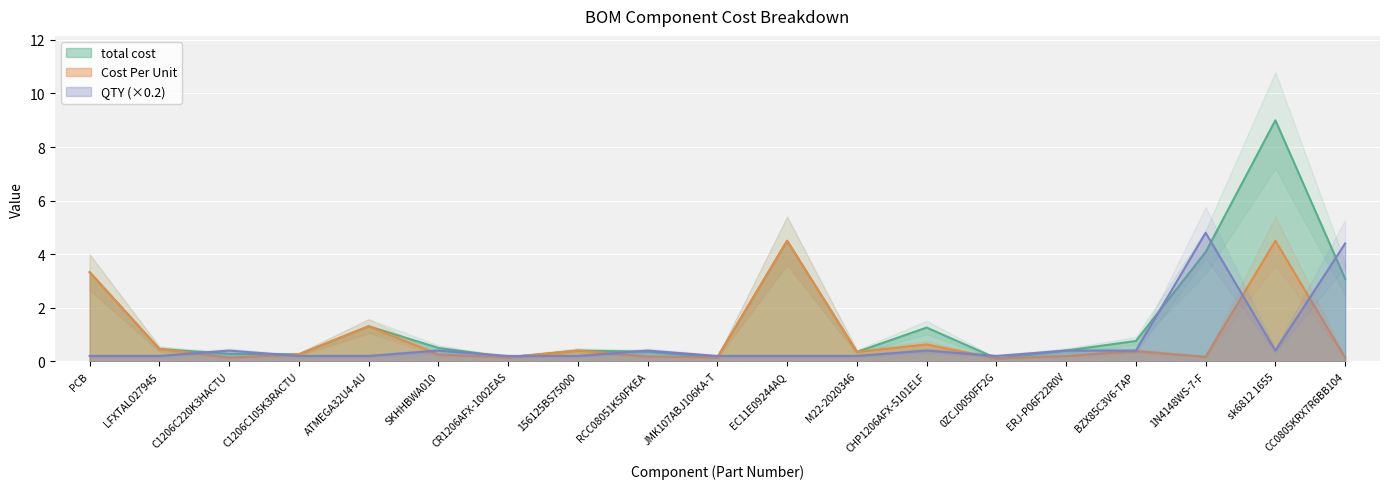

Between C1206C105K3RACTU and BZX85C3V6-TAP, which series saw the biggest shift?

total cost